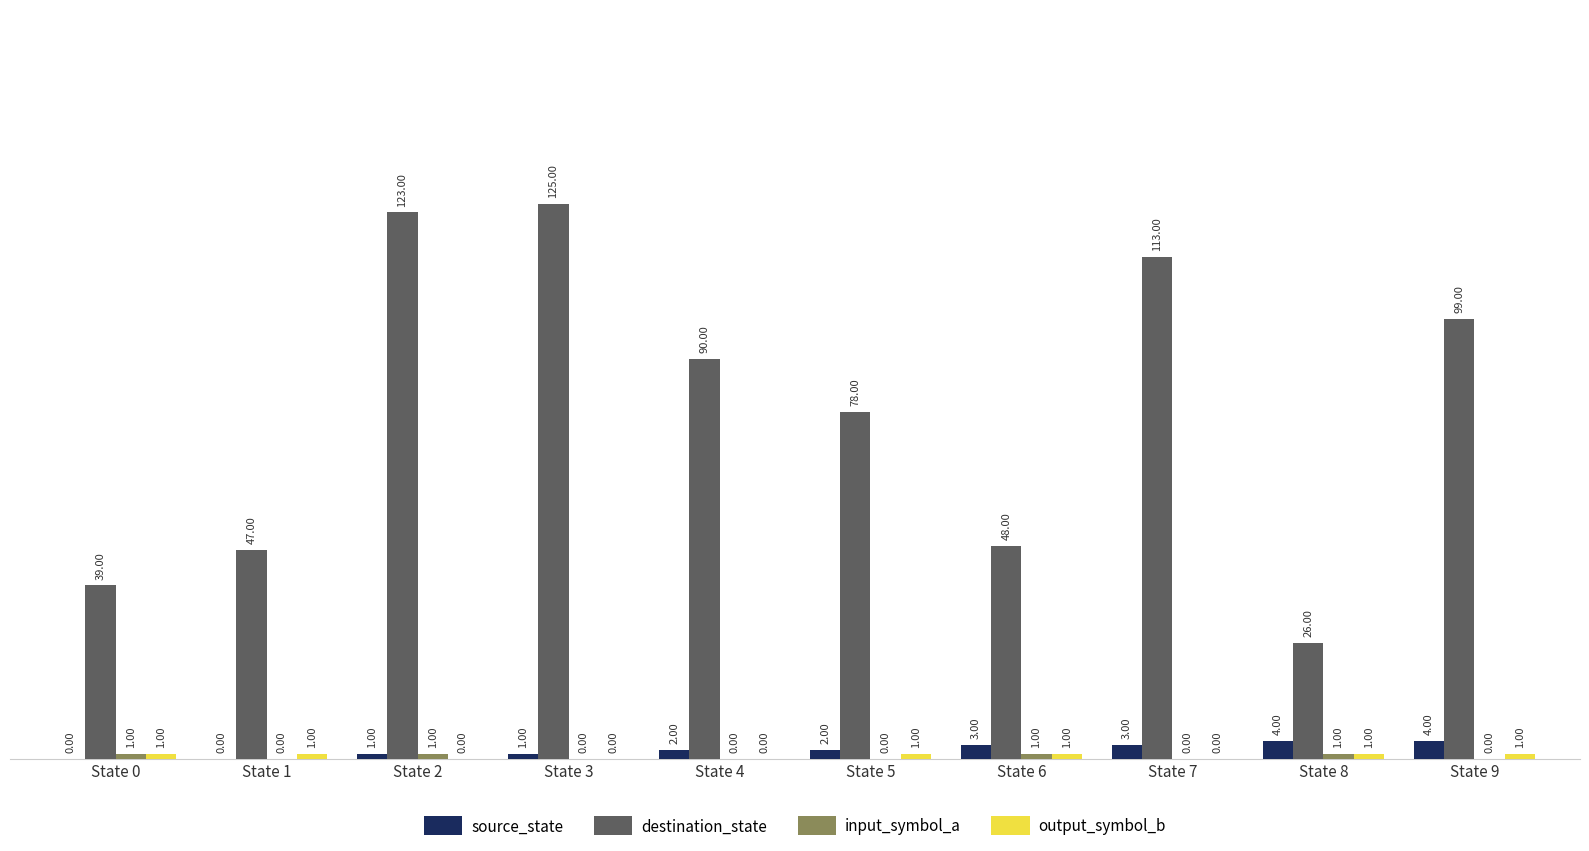

At which category is the sum across all series the highest?

State 3